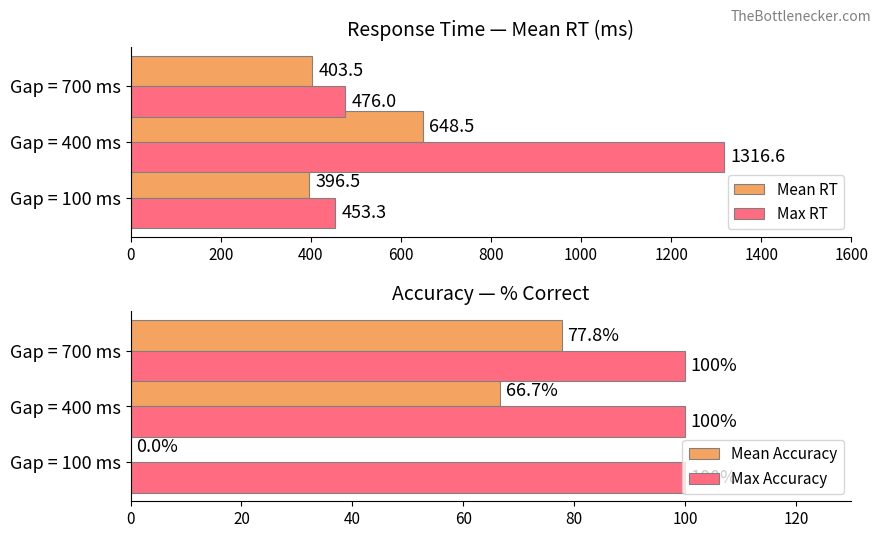

Are the bars horizontal?

Yes